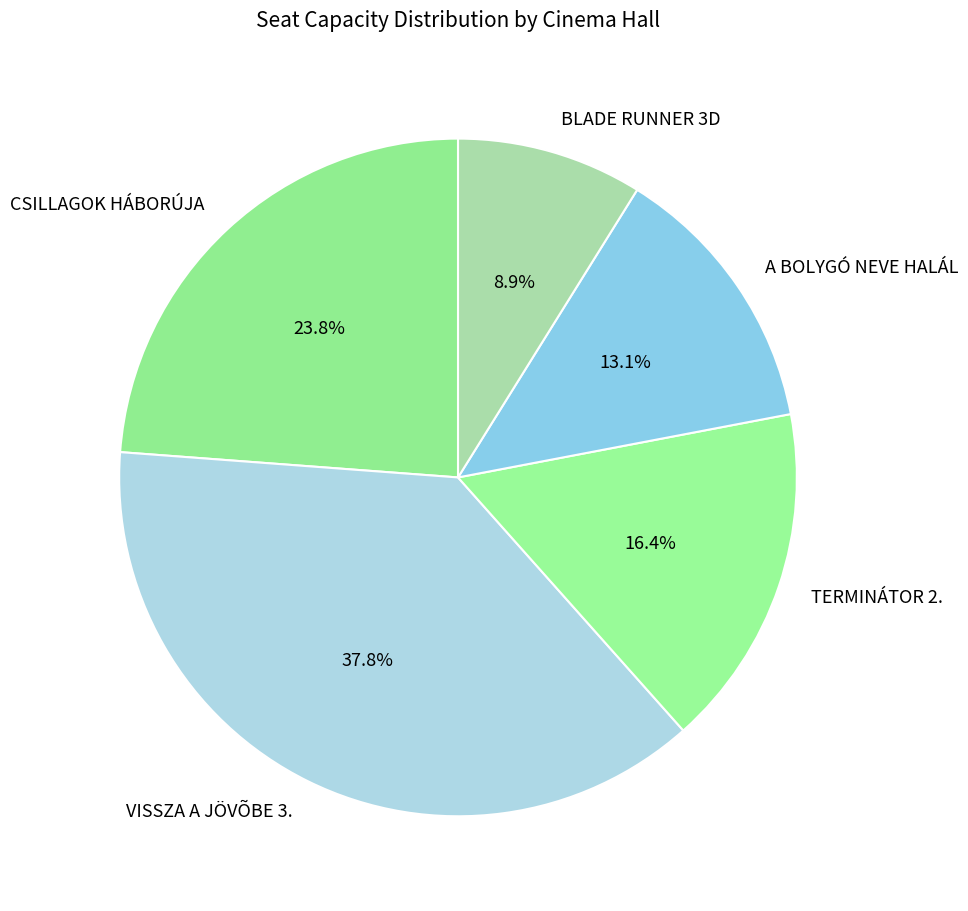

To the nearest percent, what portion does TERMINÁTOR 2. represent?

16%